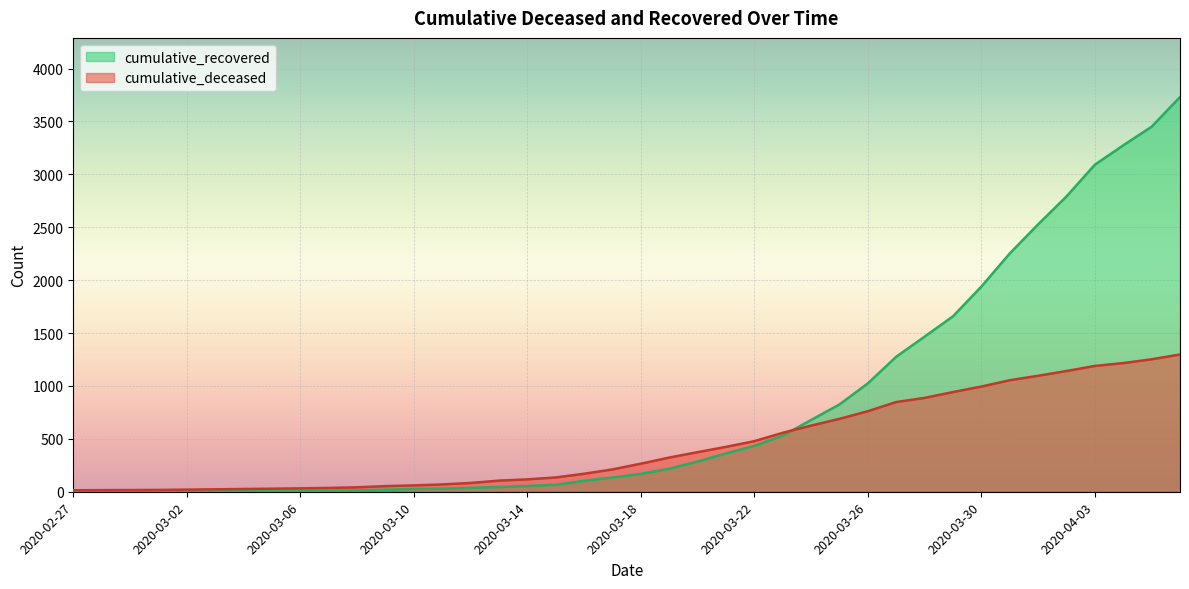

Rank the series by their average value, from highest to lowest.

cumulative_recovered, cumulative_deceased